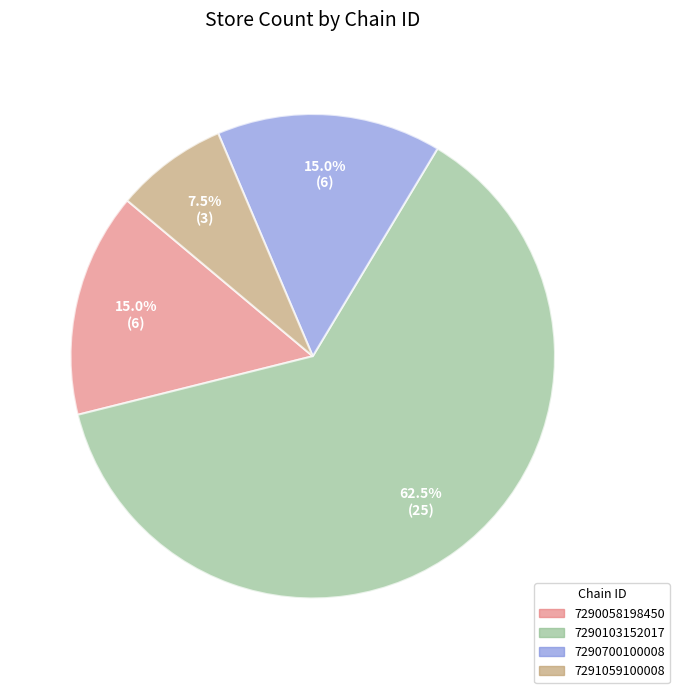

Is the sum of 7290058198450 and 7290103152017 greater than half?

Yes